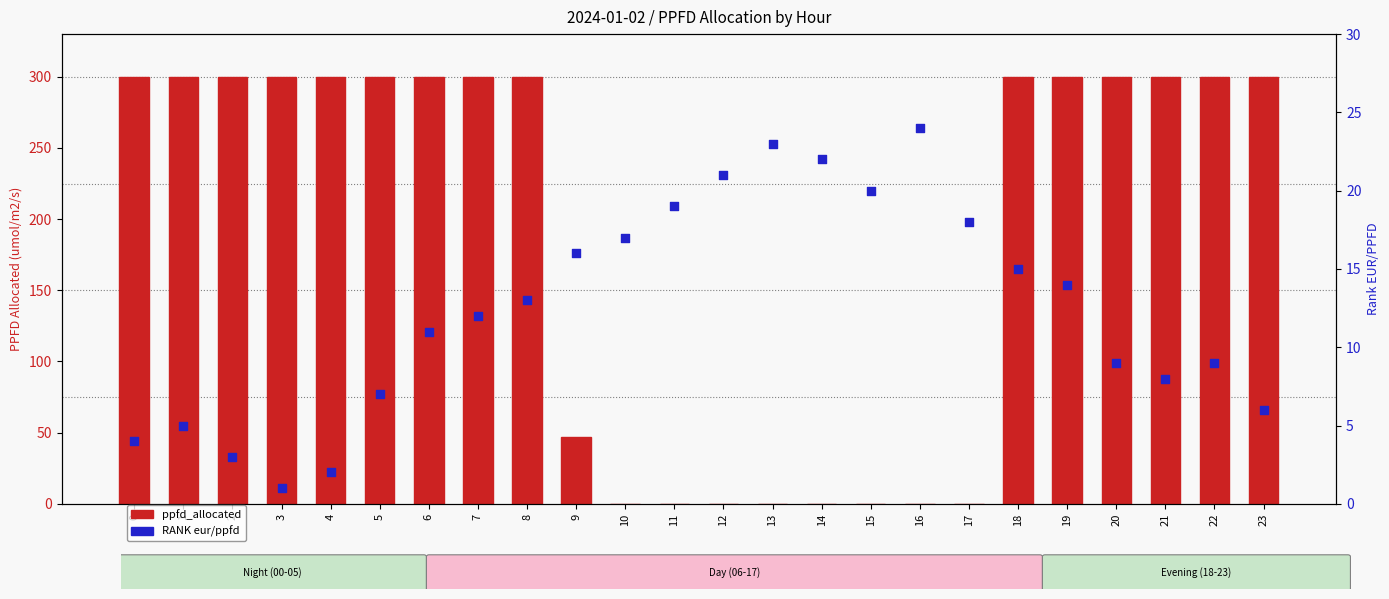

At how many categories does at least one series exceed 129?

15